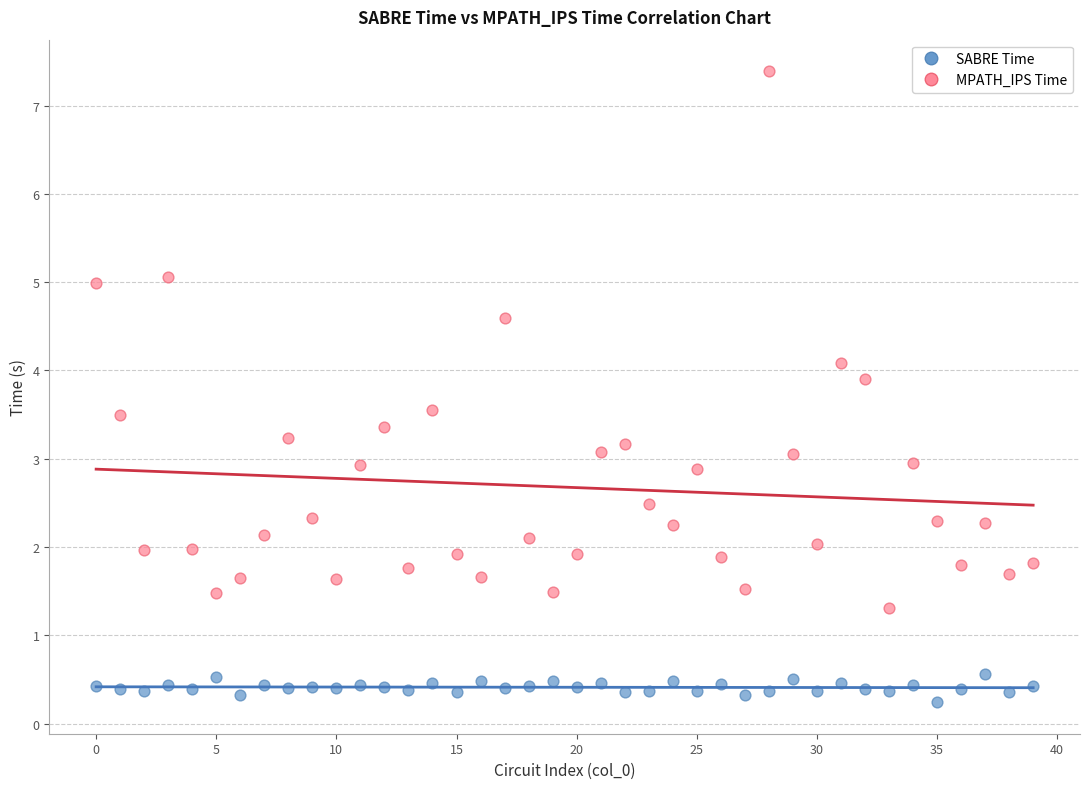

Which series contains the lowest Y value?

SABRE Time